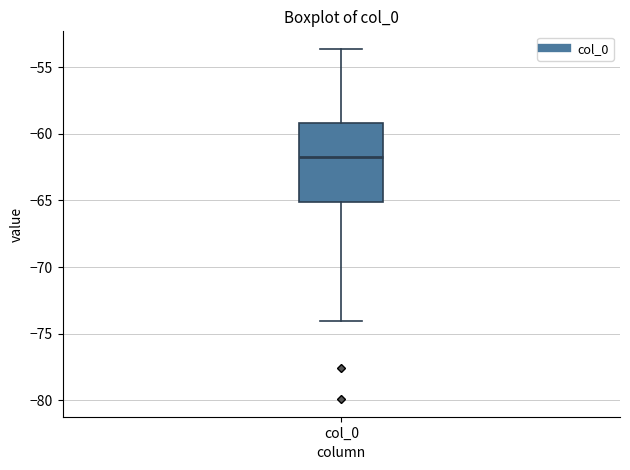

Transcribe this box plot: give where the median line is, the range the box spans, and where the two whiskers end, as read against the y-axis. The values are not printed on the chart, so give them approximately, as read against the axis.

median -62.0, box -65.0 to -59.0, whiskers -74.0 to -53.5